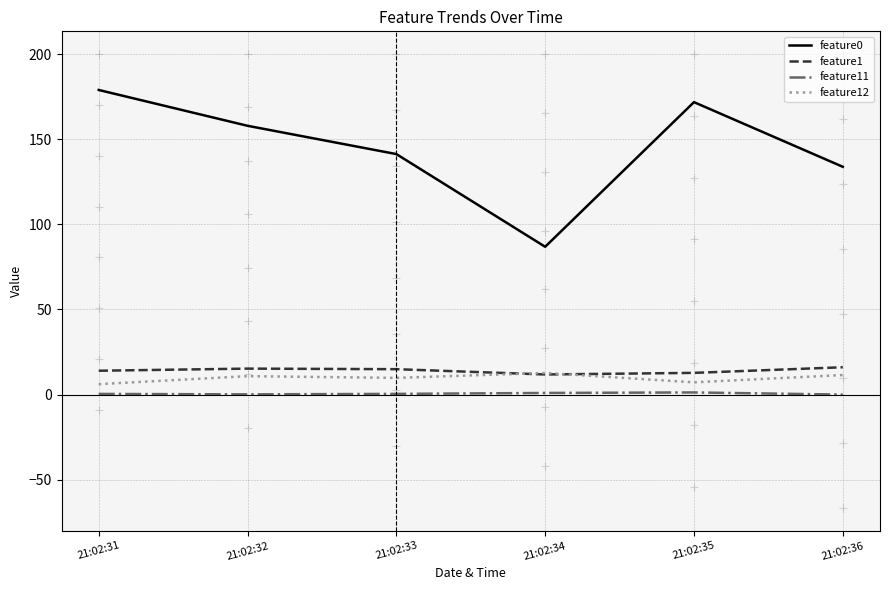

The value of feature12 at 21:02:31 is 6.1. True or false?

True